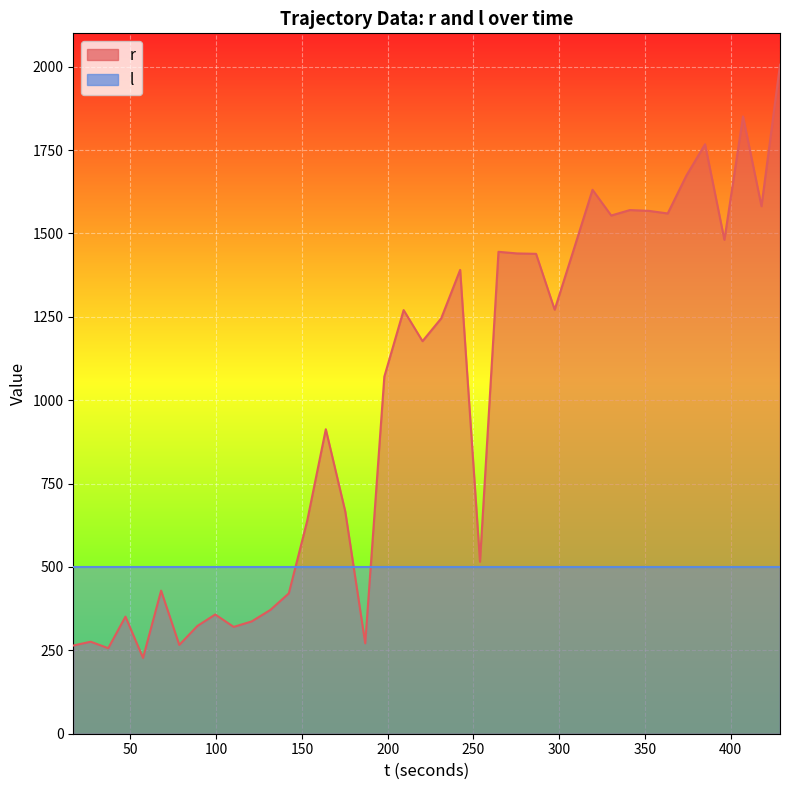

What is the average value?

990.9